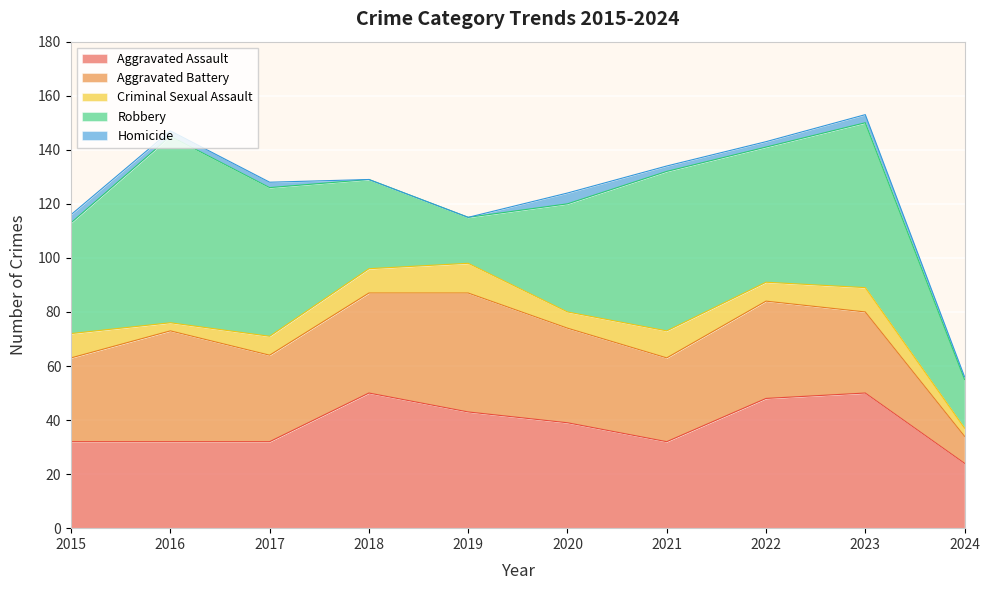

What value does the Robbery series have at 2024, to the nearest 5?

20